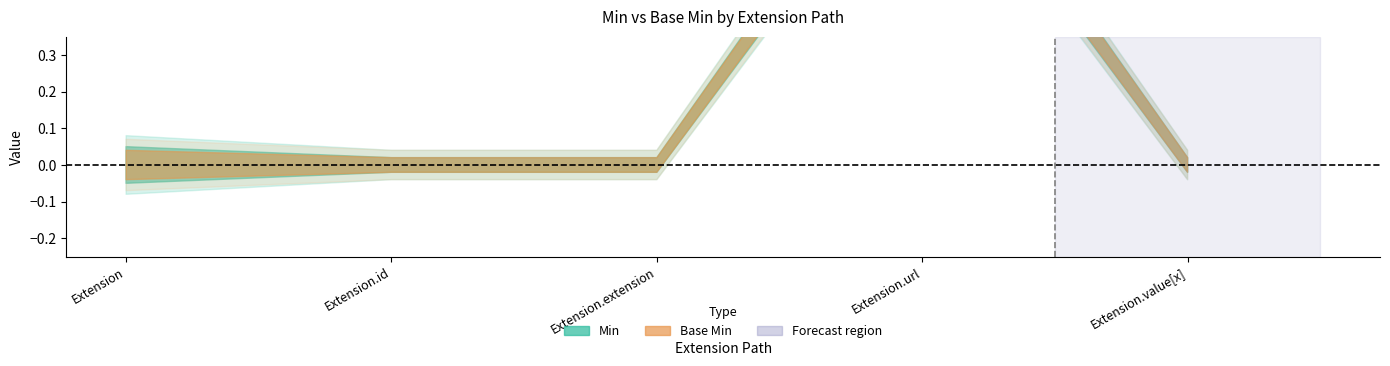

Reading left to right, transcribe all the data shown in this chart.

Min: 0	0	0	1	0
Base Min: 0	0	0	1	0